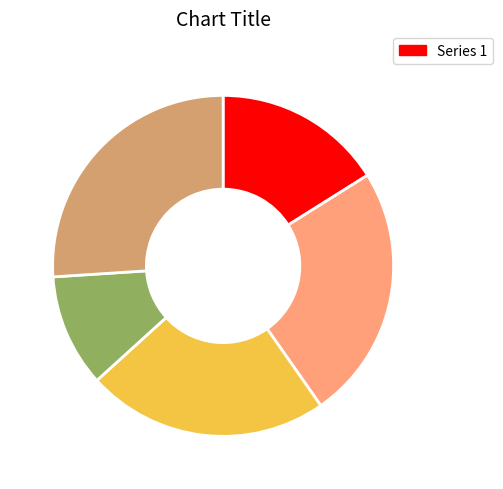

Is there a majority slice in this chart?

No